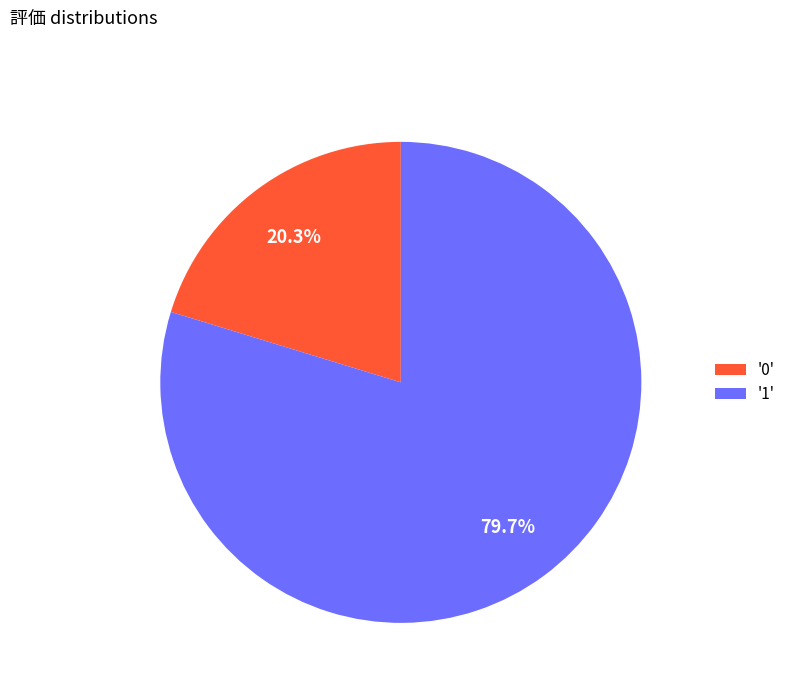

Rank the categories by value from lowest to highest.

'0', '1'